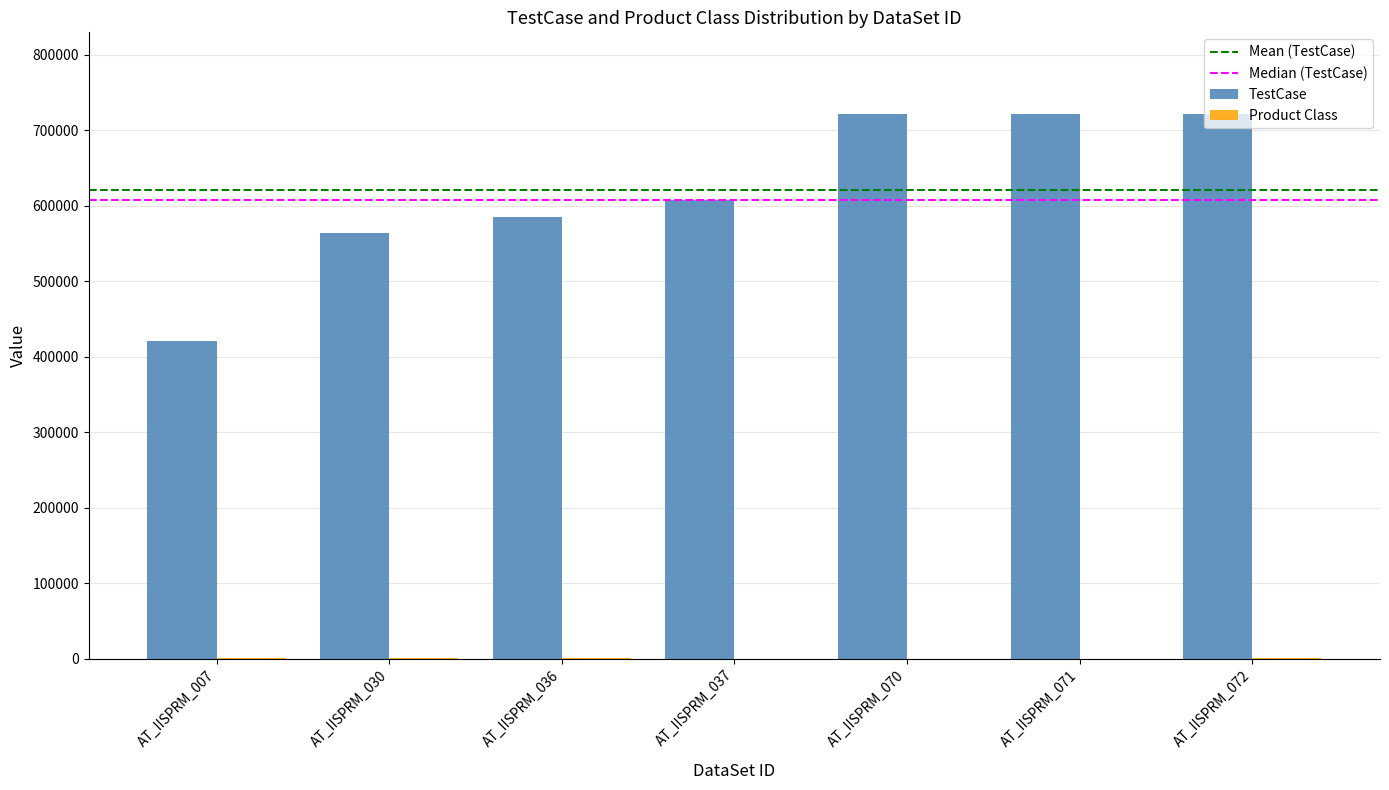

How many series are shown in this chart?

2